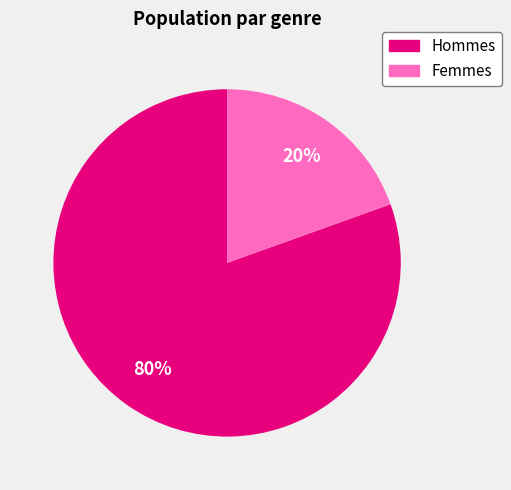

Does any single category account for the majority?

Yes